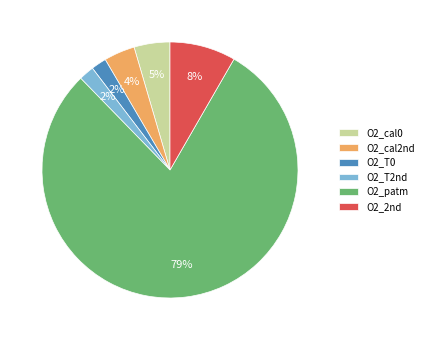

Count the number of slices in the pie.

6